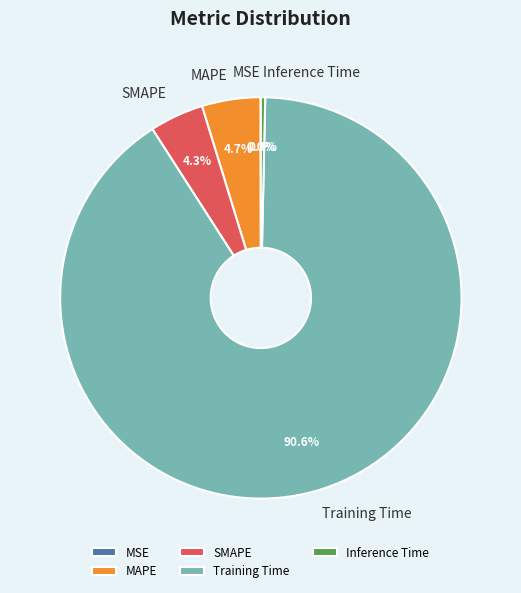

To the nearest percent, what portion does SMAPE represent?

4%